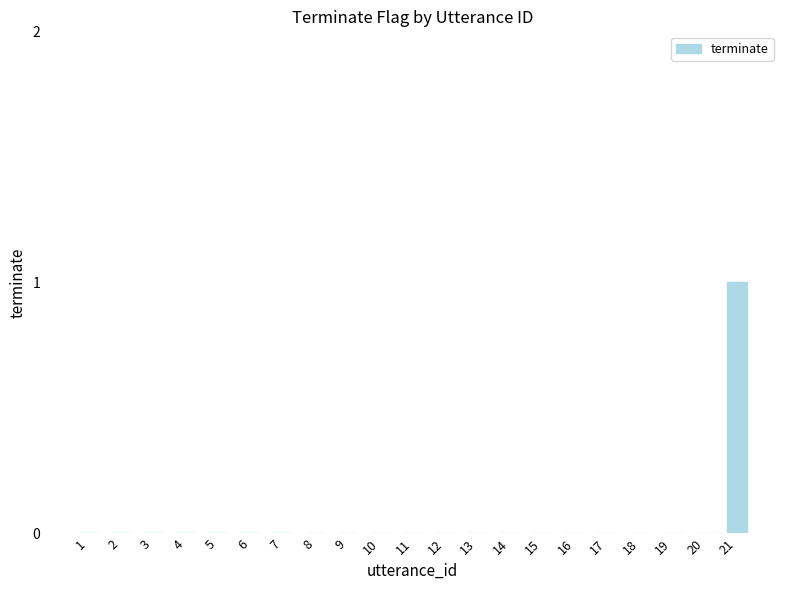

How many values are between 0 and 1?

21